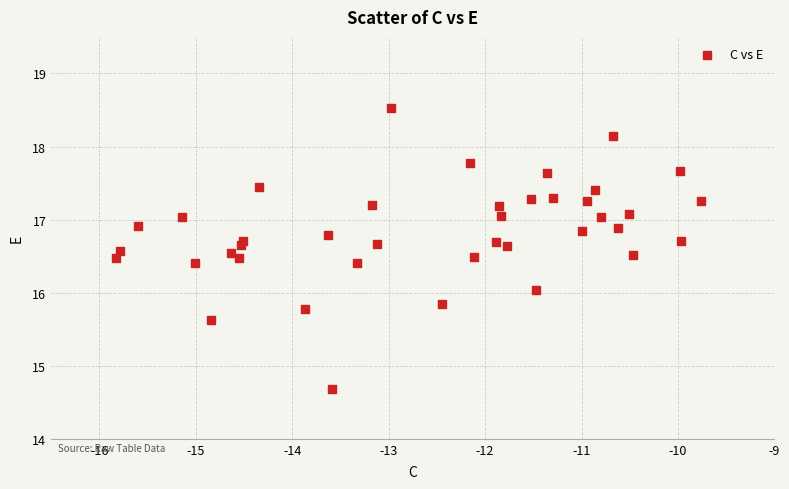

What is the range of X values (max minus min)?

6.1